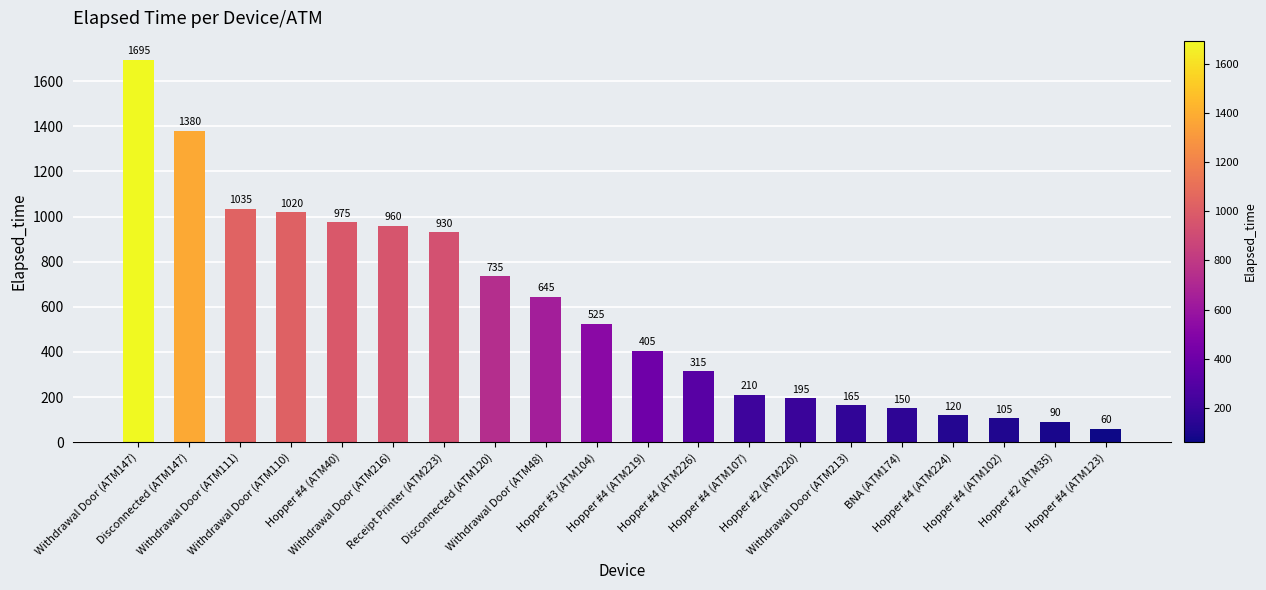

What is the average value?

586